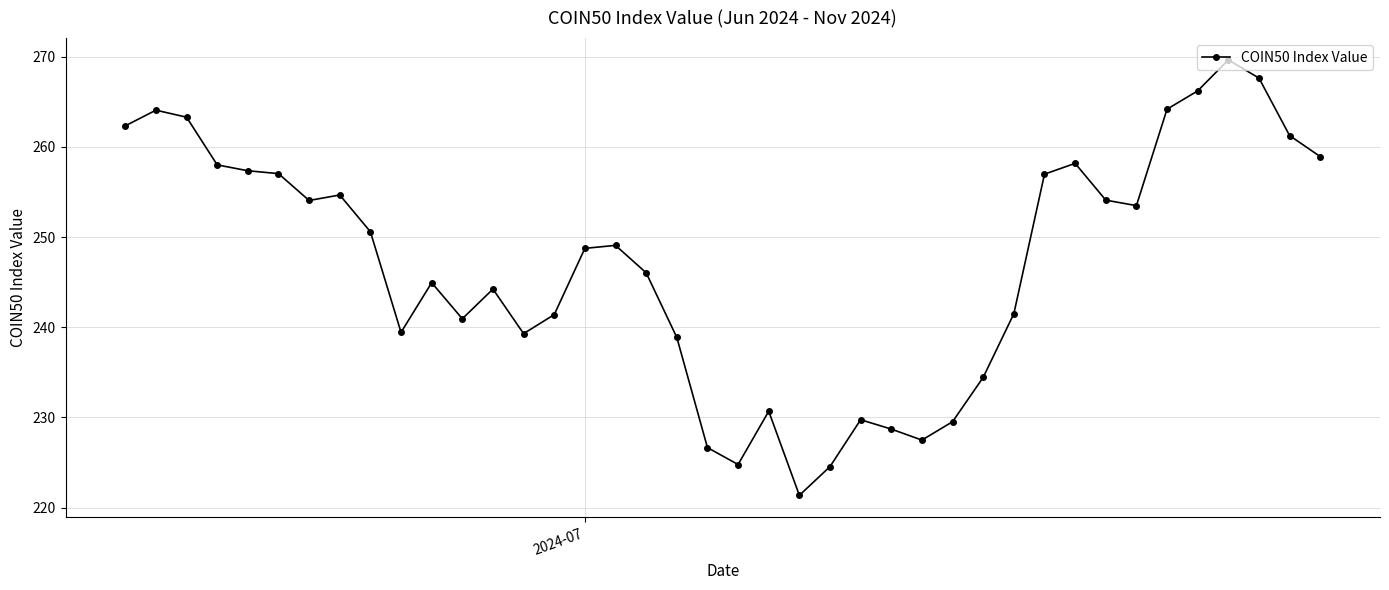

What is the greatest value displayed?

269.7